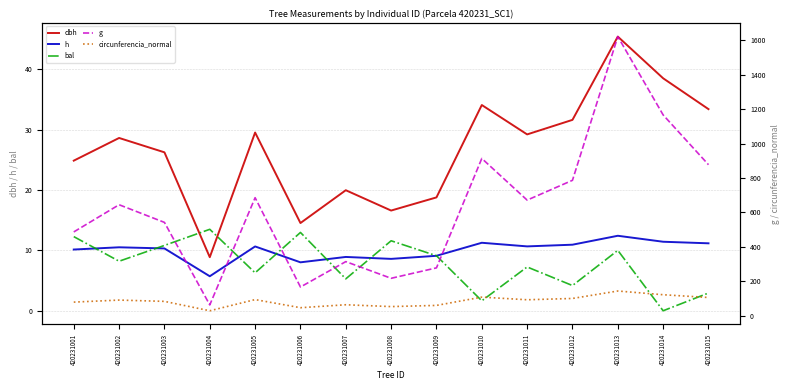

Reading left to right, what are all the values shown in this chart?

dbh: 420231001=24.9	420231002=28.6	420231003=26.3	420231004=8.9	420231005=29.5	420231006=14.5	420231007=20.0	420231008=16.6	420231009=18.8	420231010=34.1	420231011=29.2	420231012=31.6	420231013=45.4	420231014=38.5	420231015=33.4
h: 420231001=10.2	420231002=10.5	420231003=10.3	420231004=5.7	420231005=10.7	420231006=8.0	420231007=8.9	420231008=8.6	420231009=9.1	420231010=11.3	420231011=10.7	420231012=10.9	420231013=12.4	420231014=11.4	420231015=11.2
bal: 420231001=12.3	420231002=8.2	420231003=10.8	420231004=13.5	420231005=6.3	420231006=13.0	420231007=5.3	420231008=11.6	420231009=9.1	420231010=1.6	420231011=7.3	420231012=4.2	420231013=10.0	420231014=0.0	420231015=2.9
g: 420231001=486.1	420231002=644.2	420231003=541.6	420231004=61.9	420231005=685.2	420231006=166.0	420231007=313.6	420231008=216.6	420231009=277.2	420231010=913.2	420231011=671.1	420231012=786.3	420231013=1621.6	420231014=1166.2	420231015=877.0
circunferencia_normal: 420231001=78.2	420231002=90.0	420231003=82.5	420231004=27.9	420231005=92.8	420231006=45.7	420231007=62.8	420231008=52.2	420231009=59.0	420231010=107.1	420231011=91.8	420231012=99.4	420231013=142.8	420231014=121.1	420231015=105.0